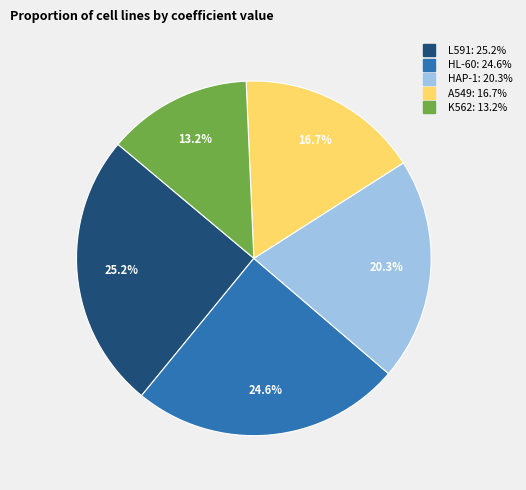

To the nearest percent, what is the difference between the L591 and A549 slice percentages?

9%